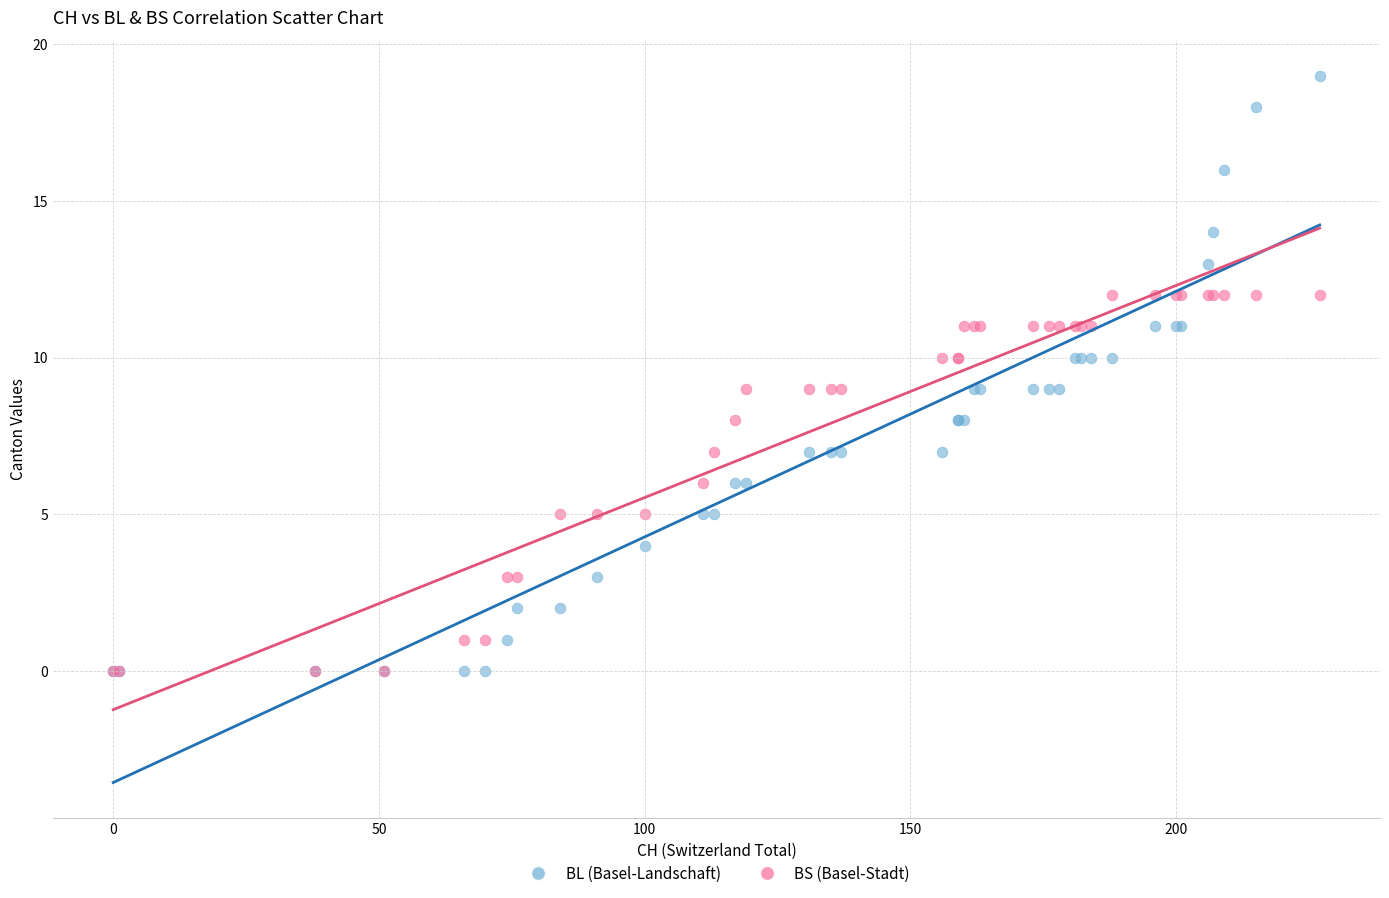

What are all the series names shown in the legend?

BL (Basel-Landschaft), BS (Basel-Stadt)